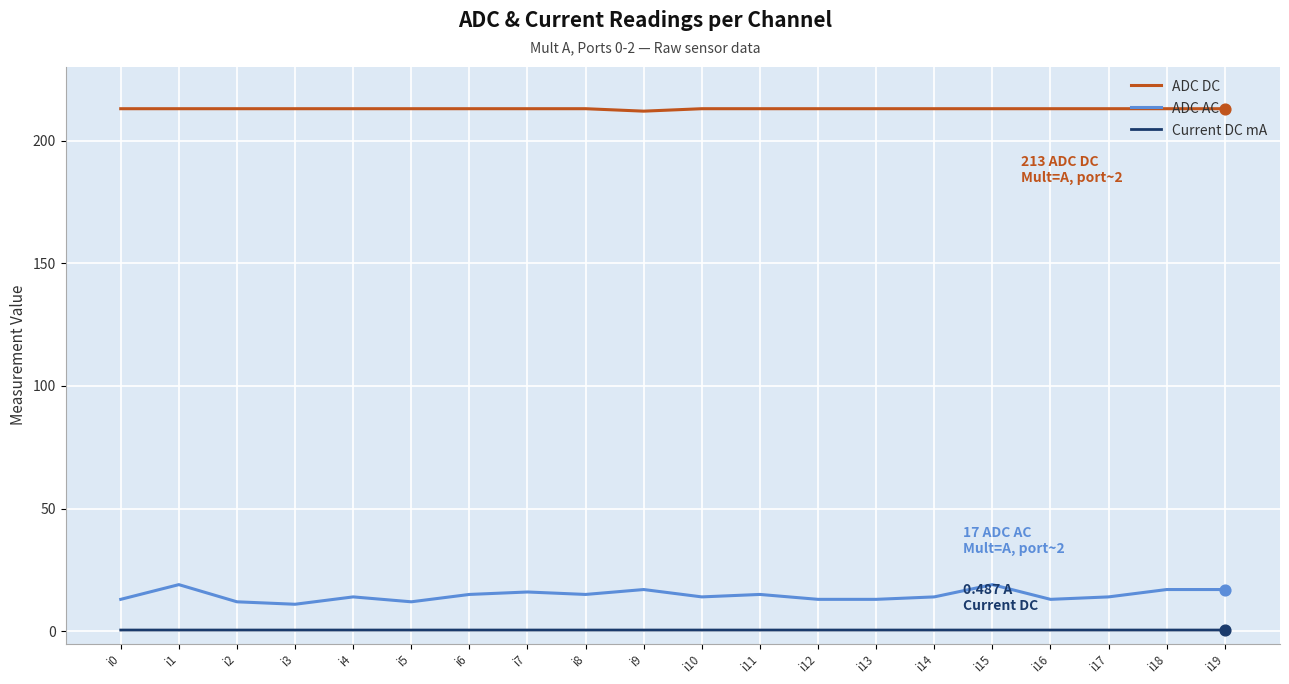

At i3, list the series in order from smallest to largest.

Current DC mA, ADC AC, ADC DC